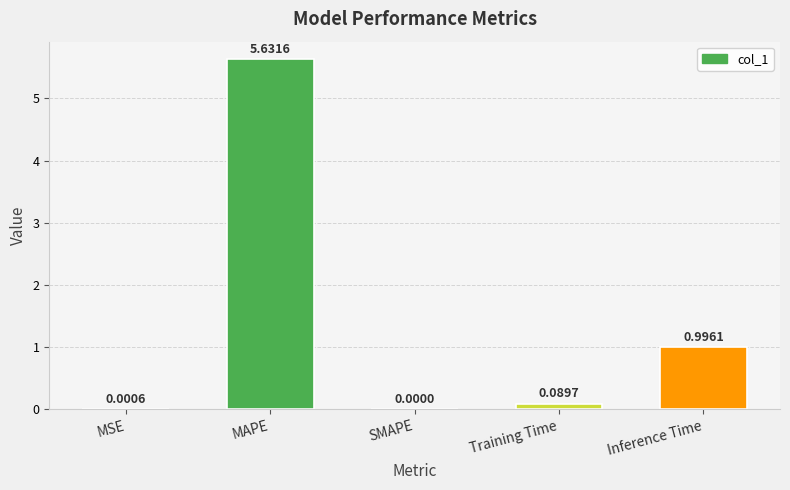

What is the change in value from Training Time to Inference Time?

+0.9